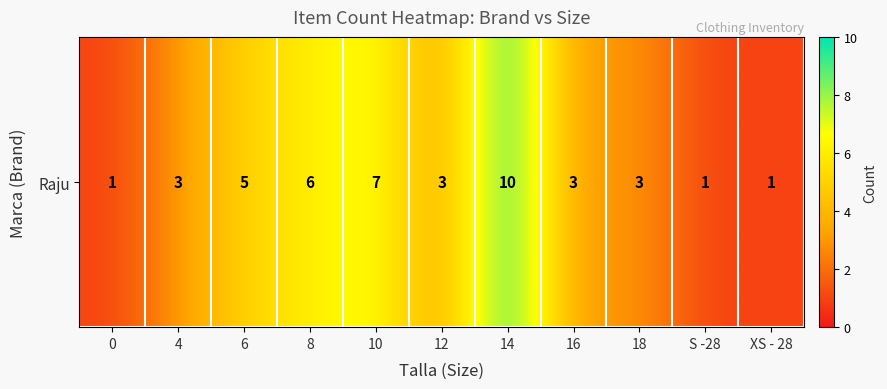

Is it true that the value at 6 is 5?

True